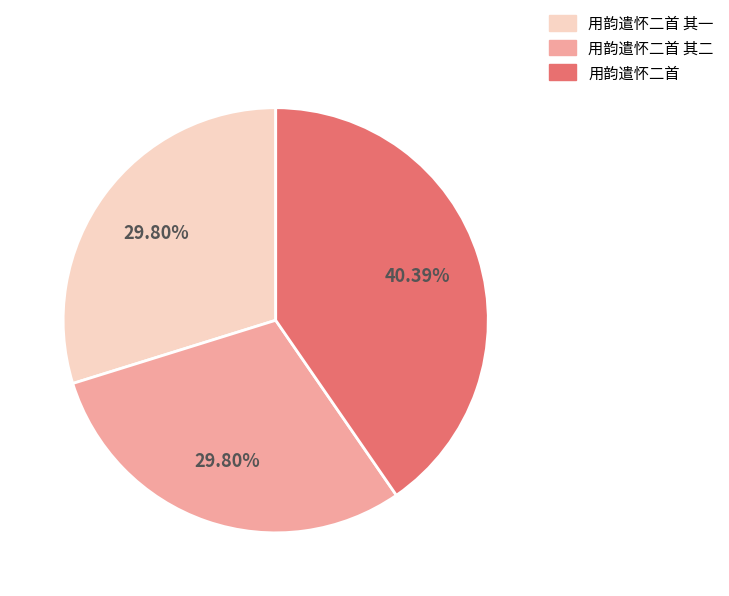

Count the number of slices in the pie.

3